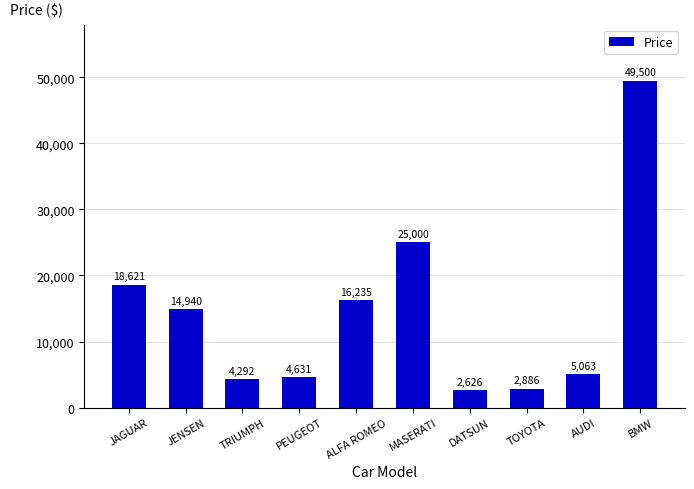

Rank the categories by value from highest to lowest.

BMW, MASERATI, JAGUAR, ALFA ROMEO, JENSEN, AUDI, PEUGEOT, TRIUMPH, TOYOTA, DATSUN